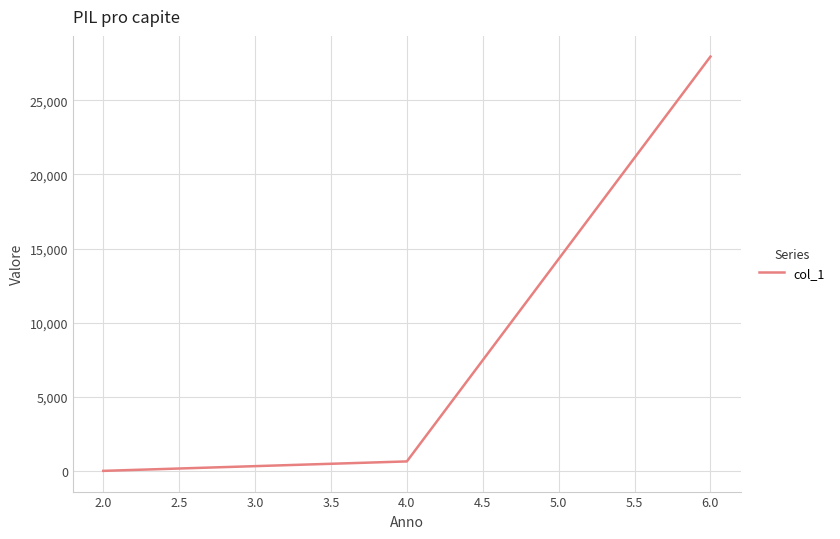

What is the change in value from 4.0 to 6.0?

+27284